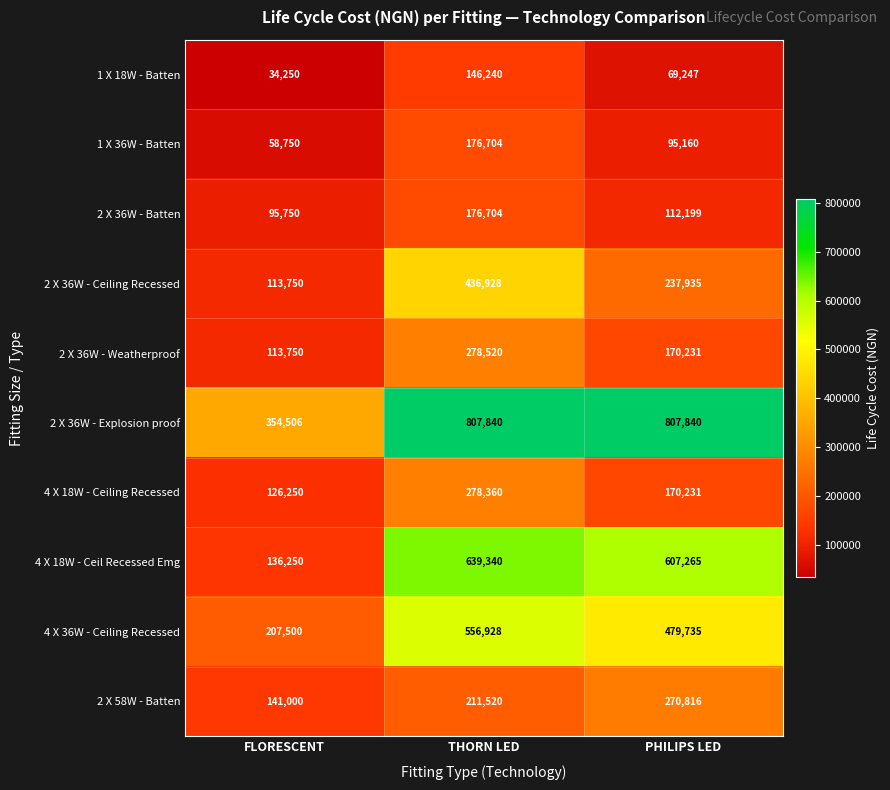

What is the difference between the maximum and minimum values in the 2 X 36W - Batten series?

80954